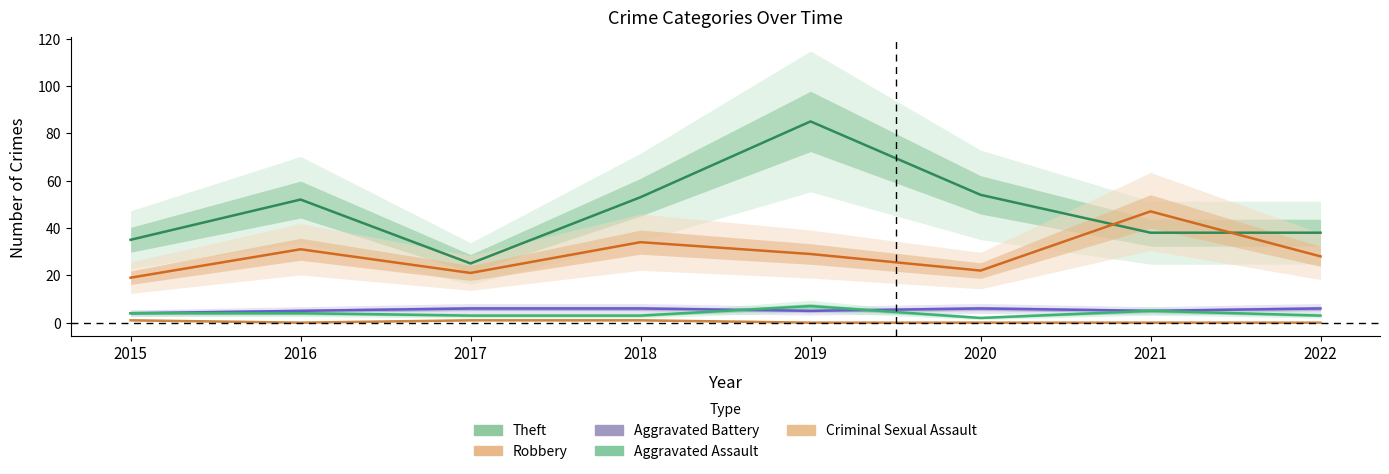

At 2021, list the series in order from smallest to largest.

Criminal Sexual Assault, Aggravated Battery, Aggravated Assault, Theft, Robbery